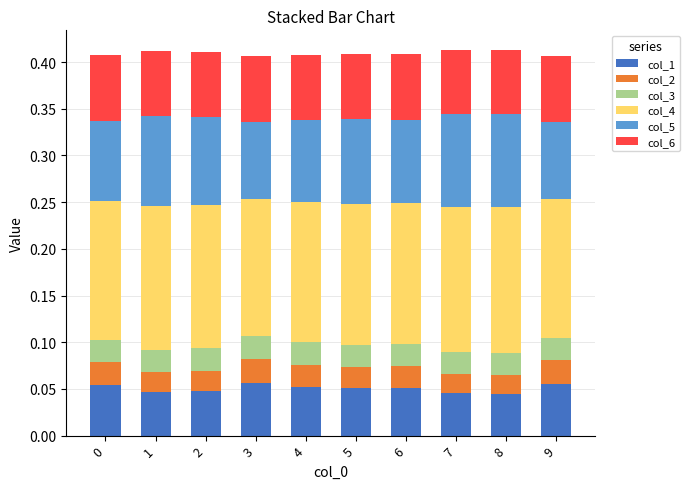

Does the chart contain stacked bars?

Yes